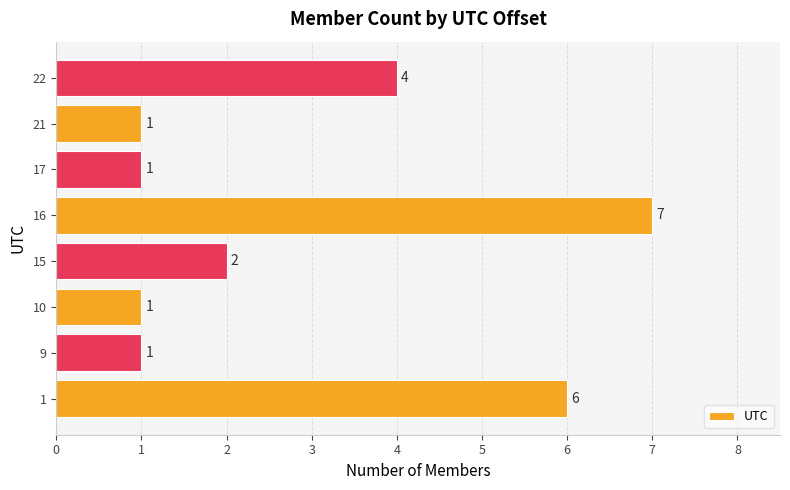

At which label is the value closest to 4?

22